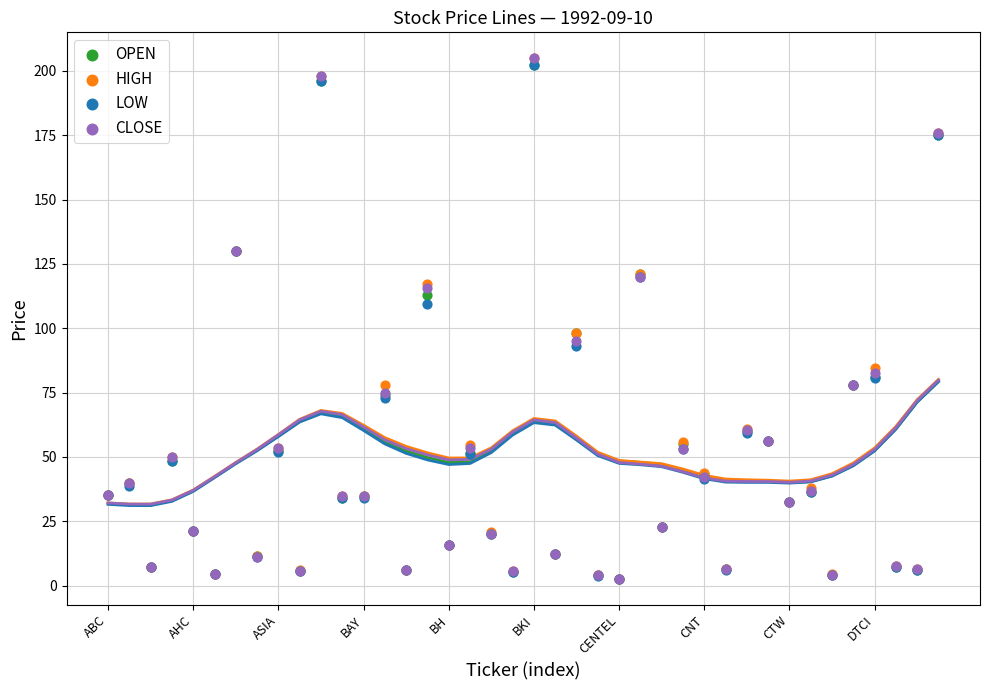

What are all the series names shown in the legend?

OPEN, HIGH, LOW, CLOSE